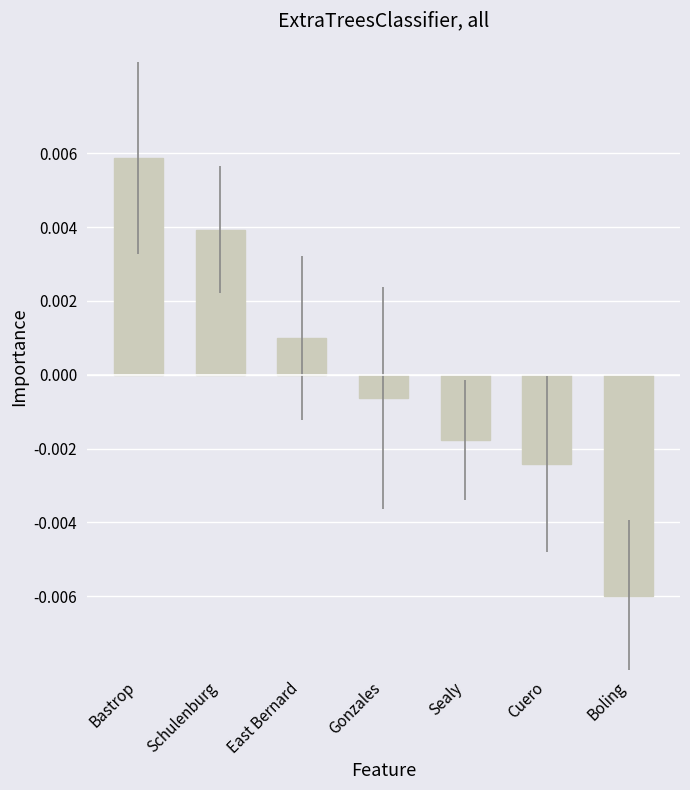

How many distinct data groups are displayed?

1